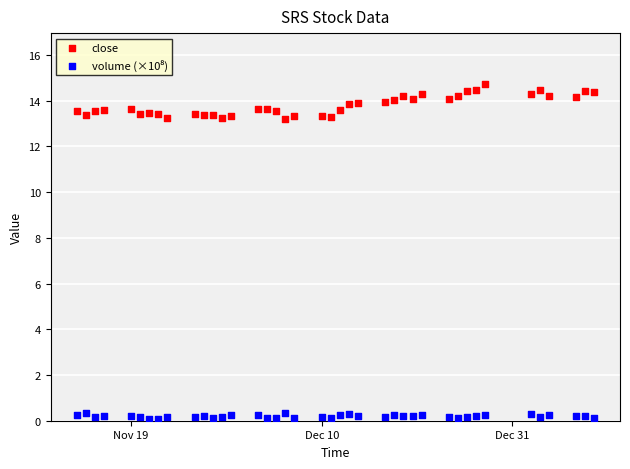

Which series reaches the maximum Y coordinate?

close